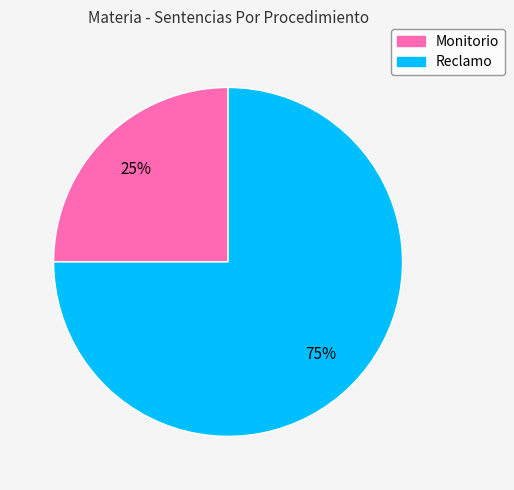

To the nearest percent, what is the difference between the largest and smallest slice percentages?

50%